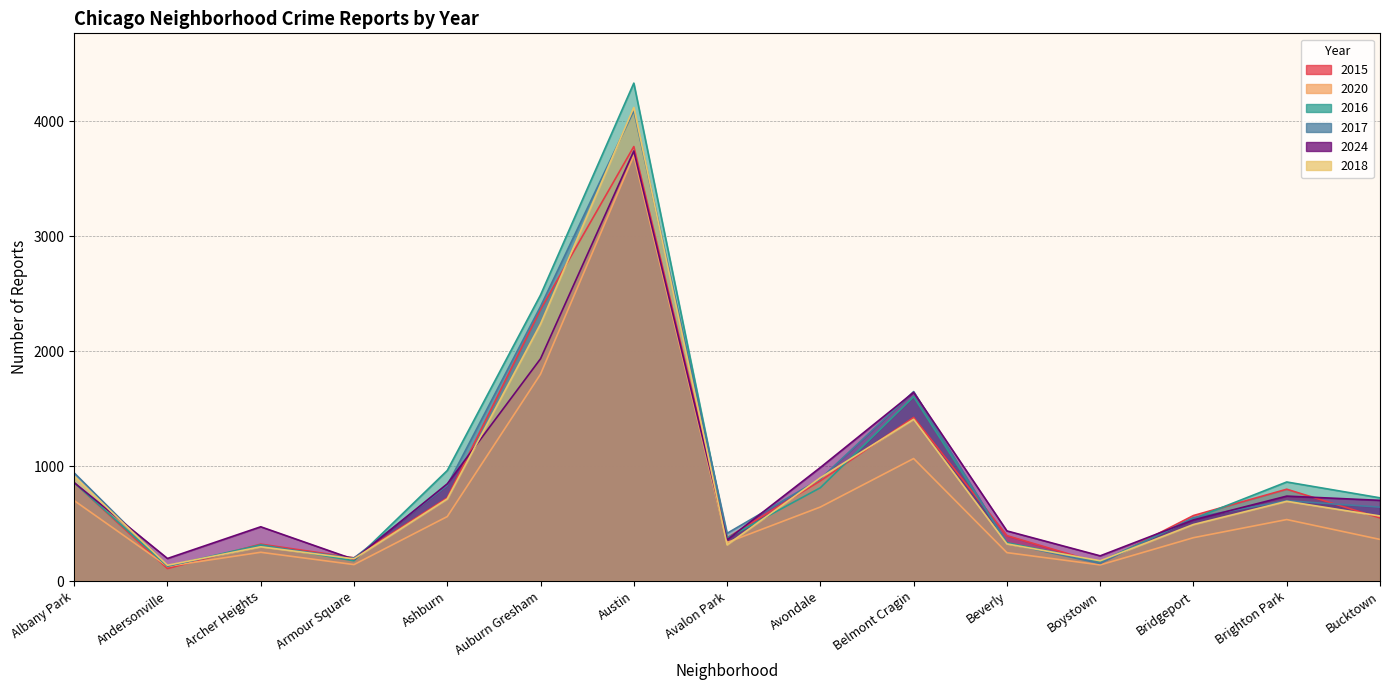

Where is the first local minimum for 2017?

Andersonville